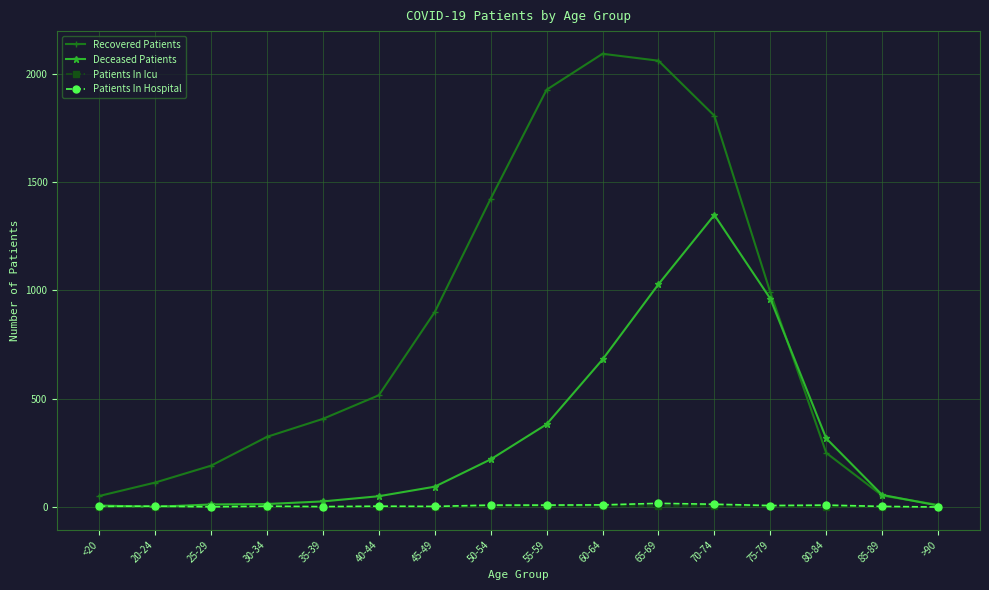

What is the greatest value displayed?

2092